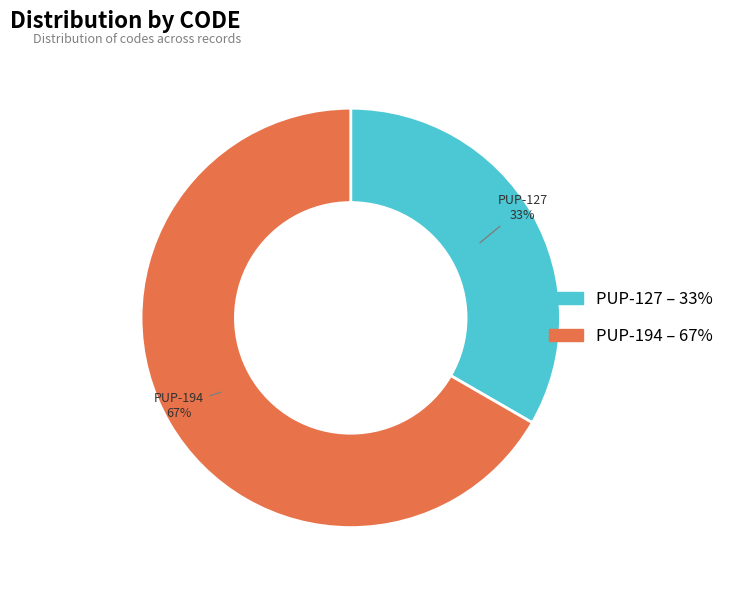

Which slice is the largest?

PUP-194